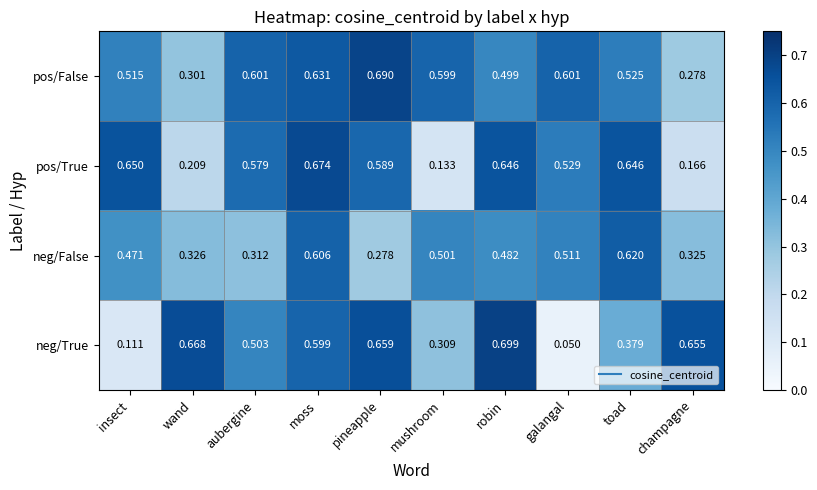

Which category has the lowest value in the pos/True series?

mushroom